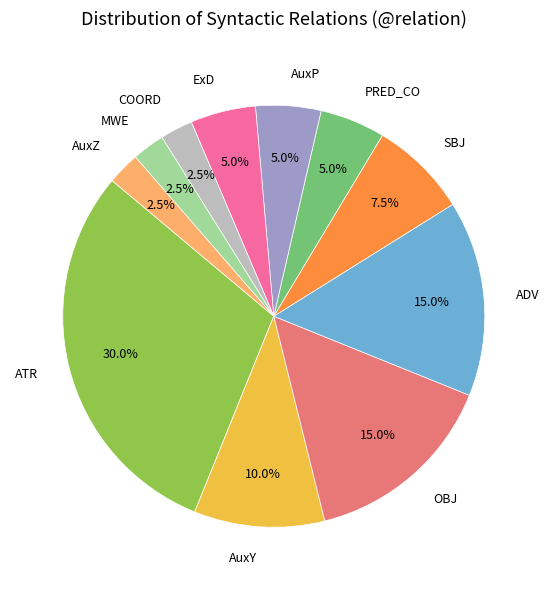

To the nearest percent, what percentage of the pie is OBJ?

15%